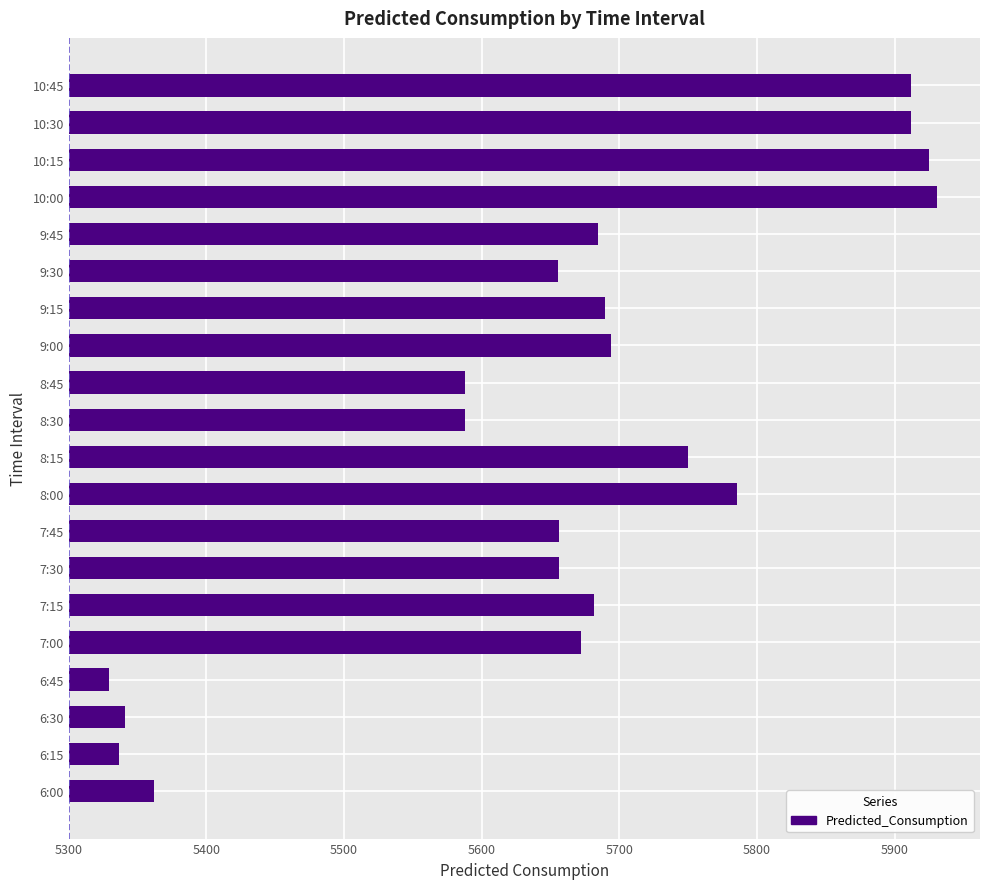

Are the bars horizontal?

Yes